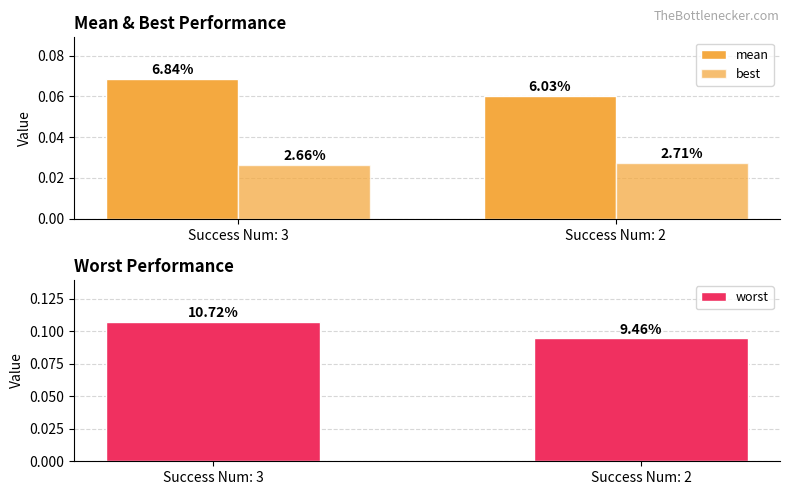

What are all the series names shown in the legend?

mean, best, worst